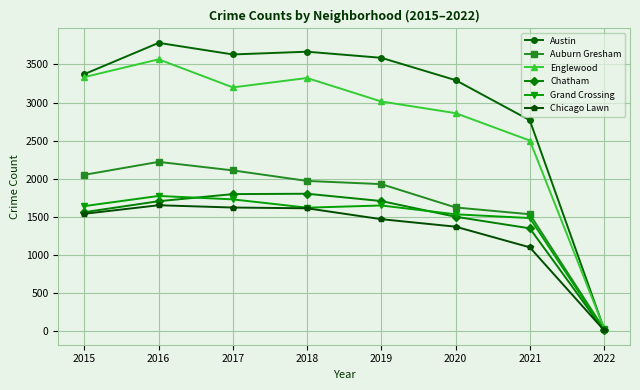

Is it true that Austin equals 1218 at 2021?

False